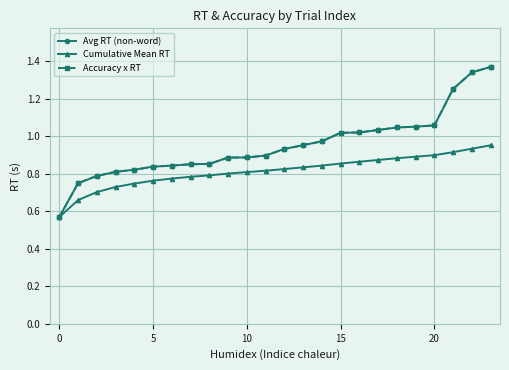

What is the minimum value shown in the chart?

0.6